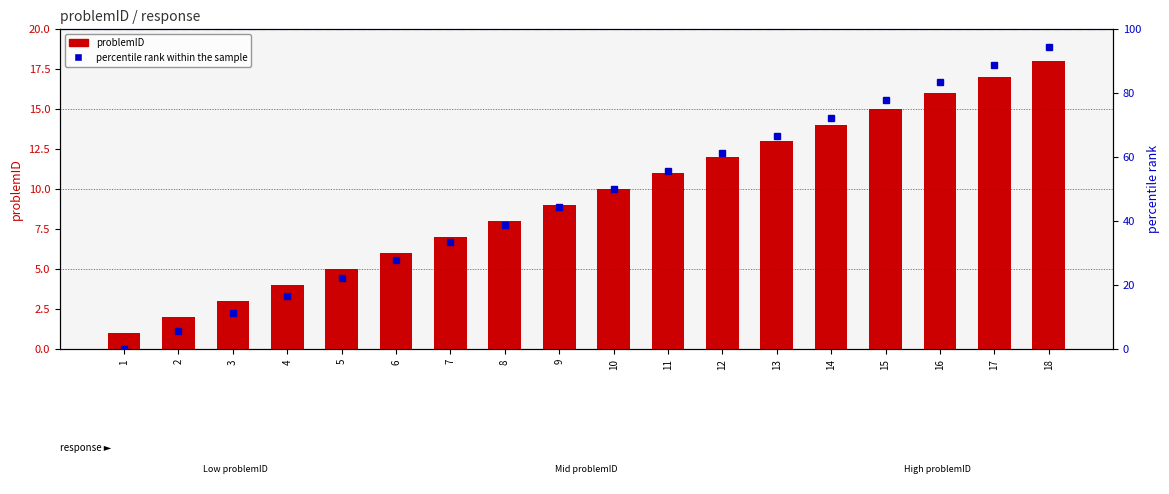

The value of percentile rank within the sample at 5 is 5.1. True or false?

False